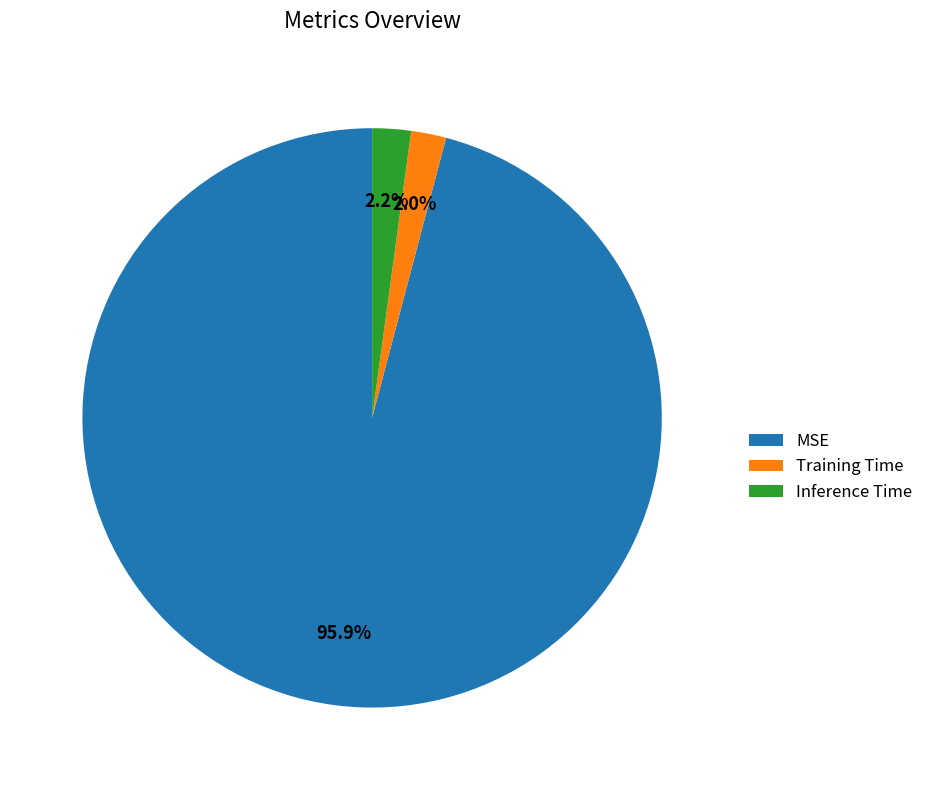

What is the largest slice in the pie chart?

MSE